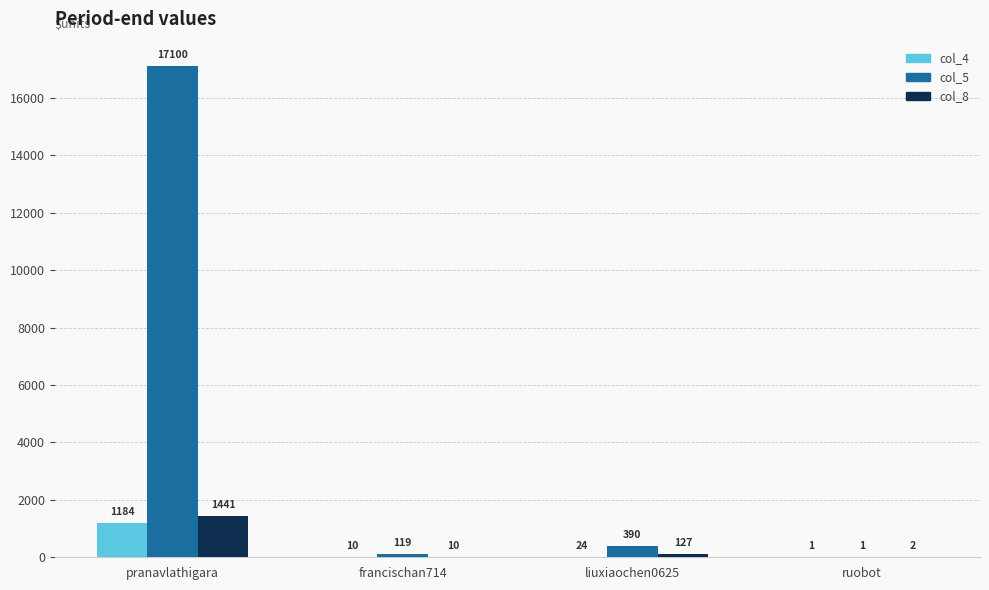

The value of col_4 at francischan714 is 10. True or false?

True